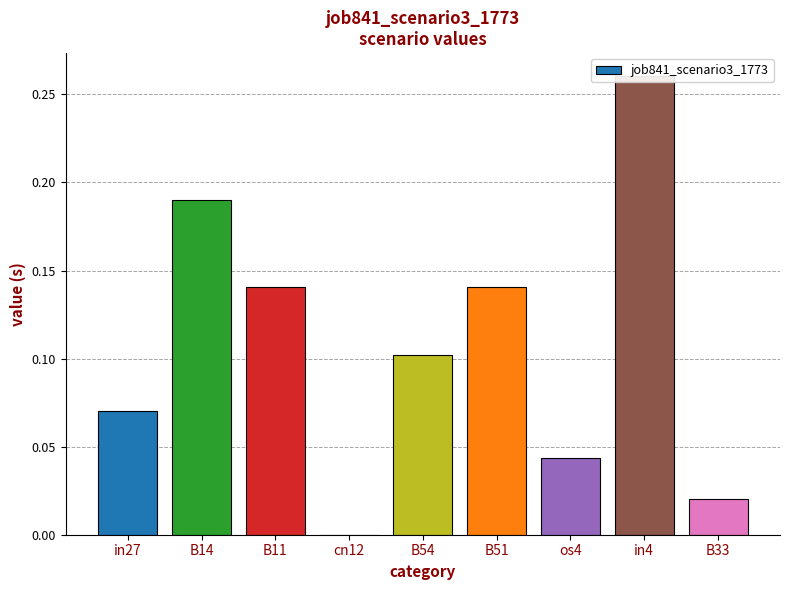

At which label is the value closest to 0?

cn12